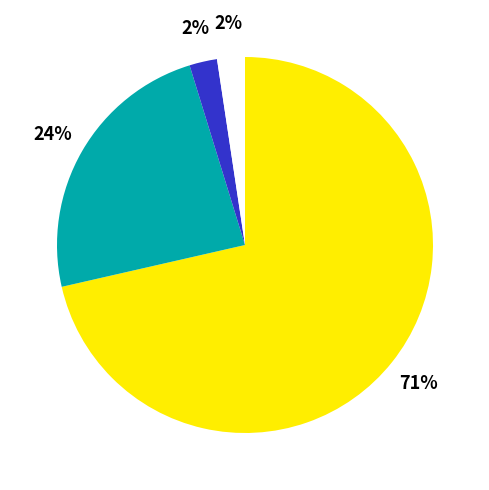

Does any single category account for the majority?

Yes